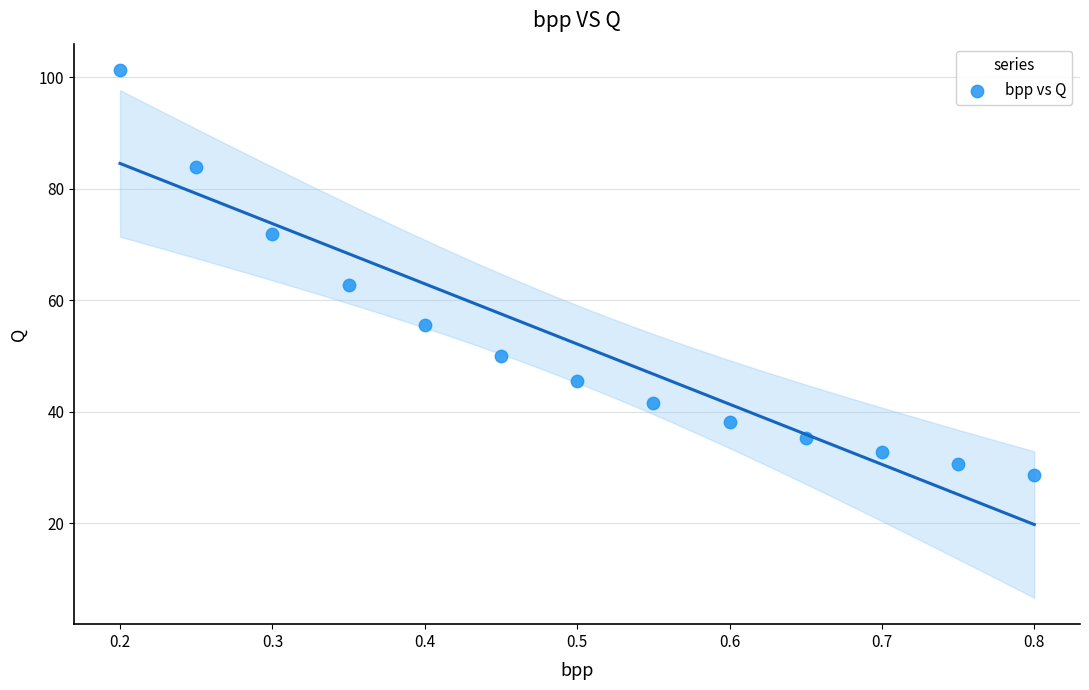

What Y value in the scatter plot is closest to 65?

62.8